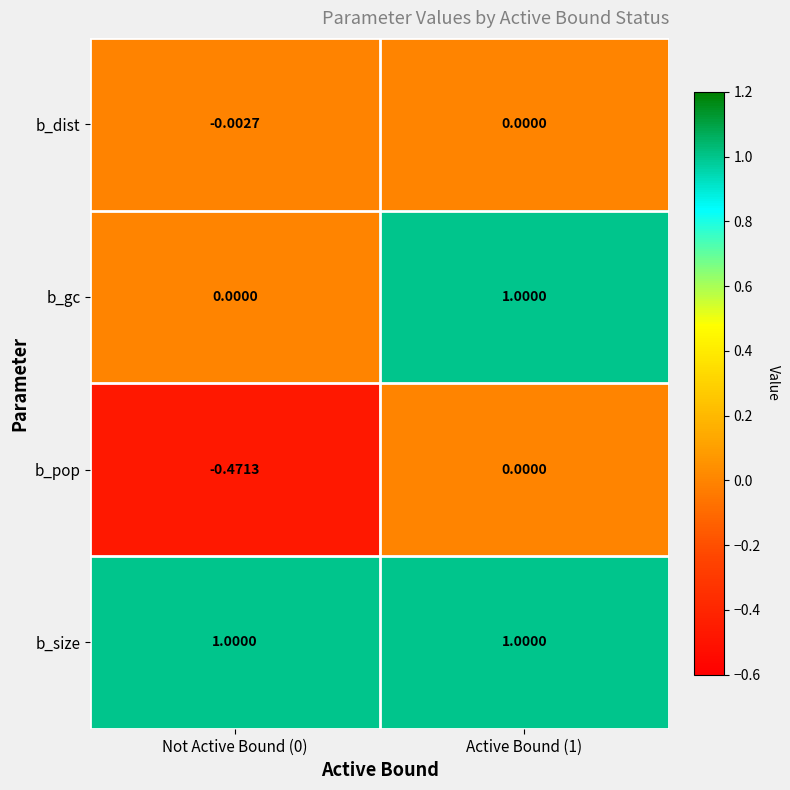

What is the greatest value displayed?

1.0